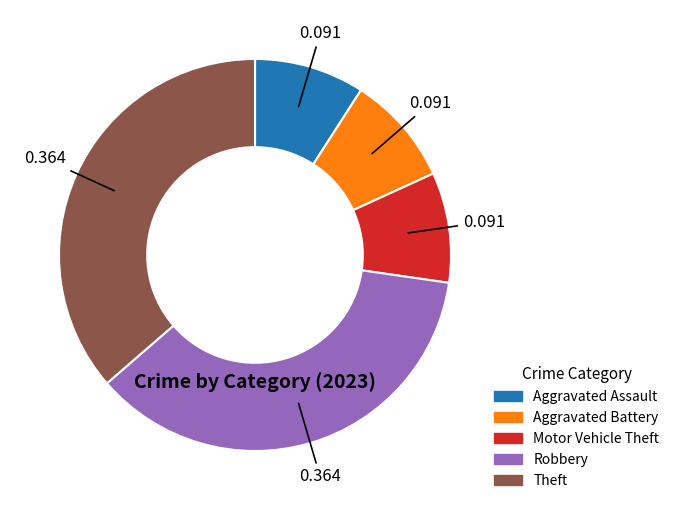

Combined, do Aggravated Assault and Robbery account for over 50%?

No